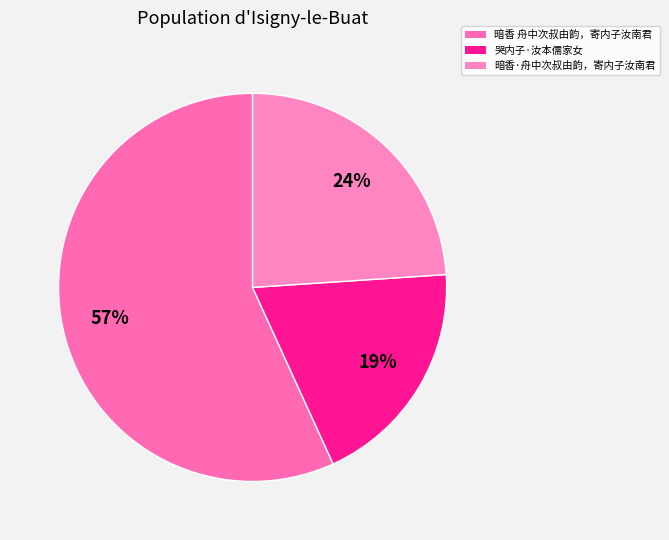

Which category has the biggest portion of the pie?

暗香 舟中次叔由韵，寄内子汝南君